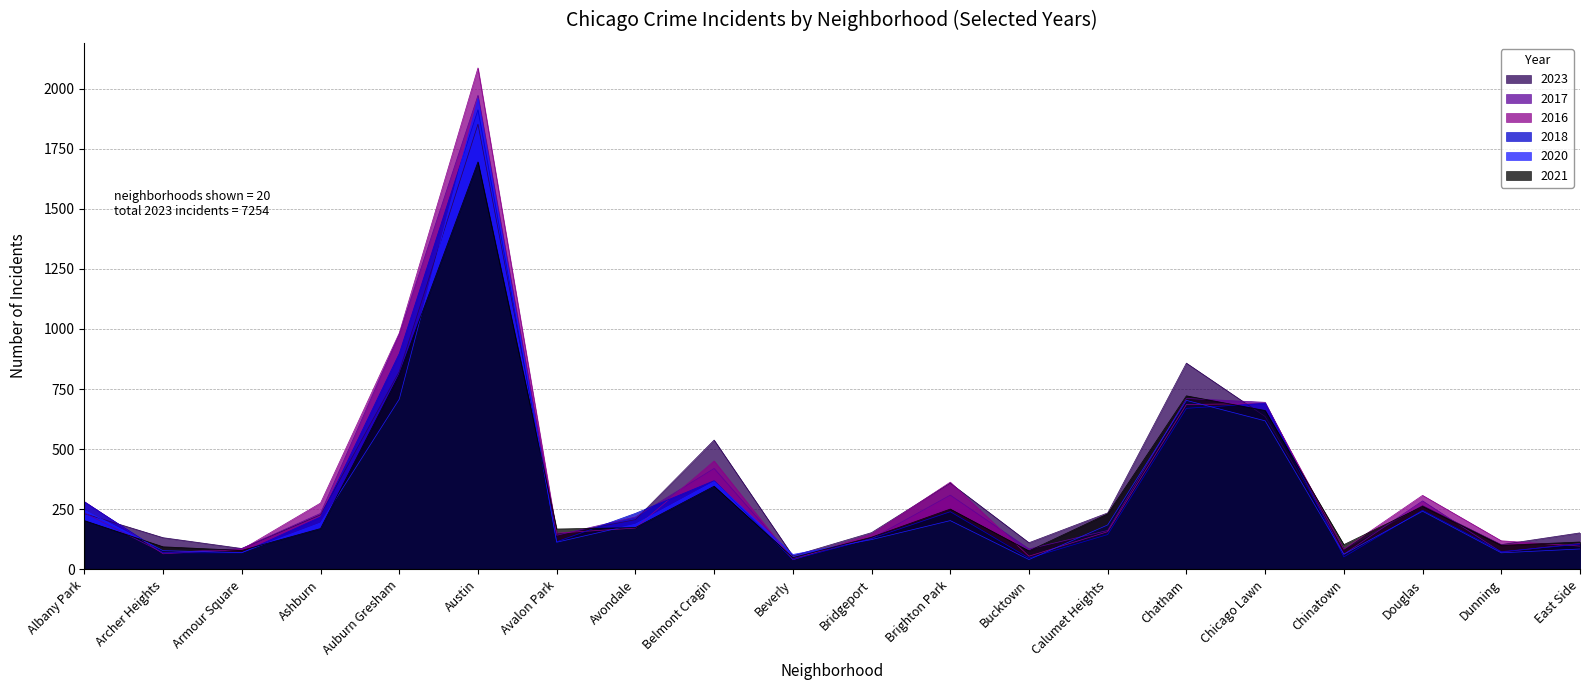

At how many categories does at least one series exceed 404?

5